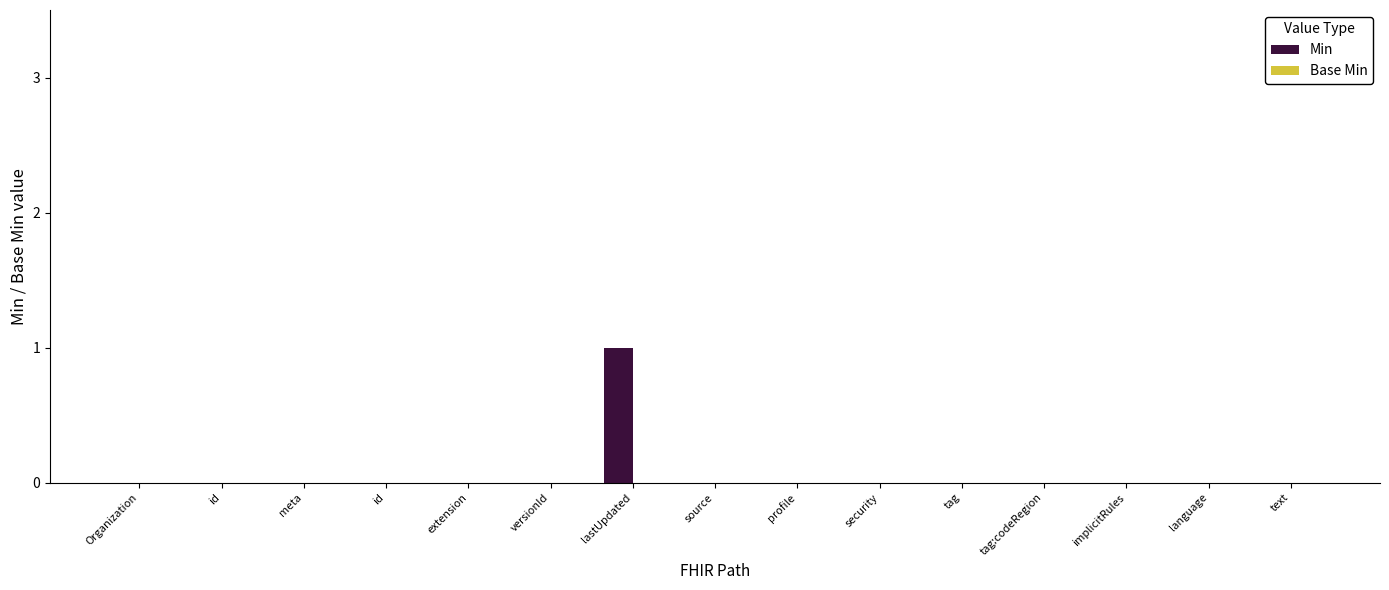

Are the bars grouped side by side (vs. stacked)?

No